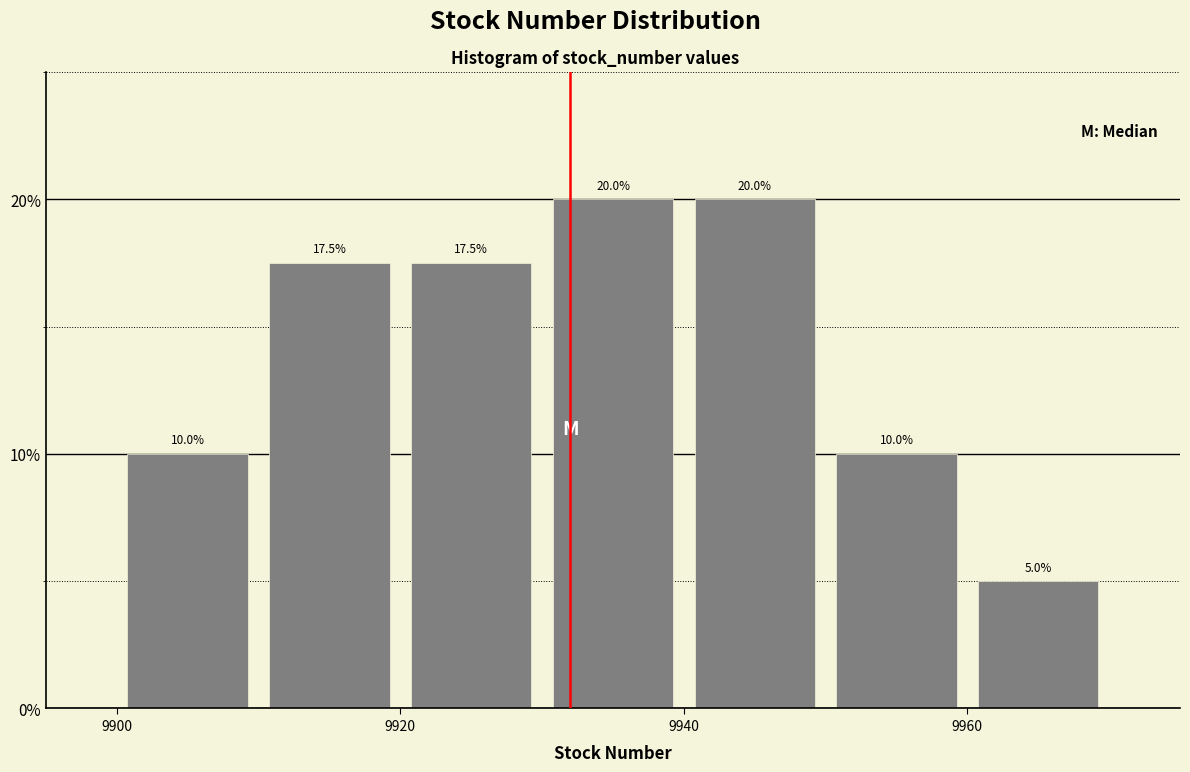

How tall is the bar that spans 9930 to 9940 on the x-axis?

20.0